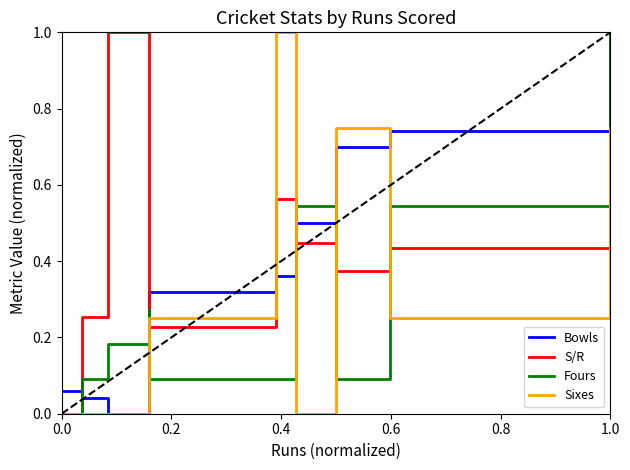

How many lines are shown in the chart?

4